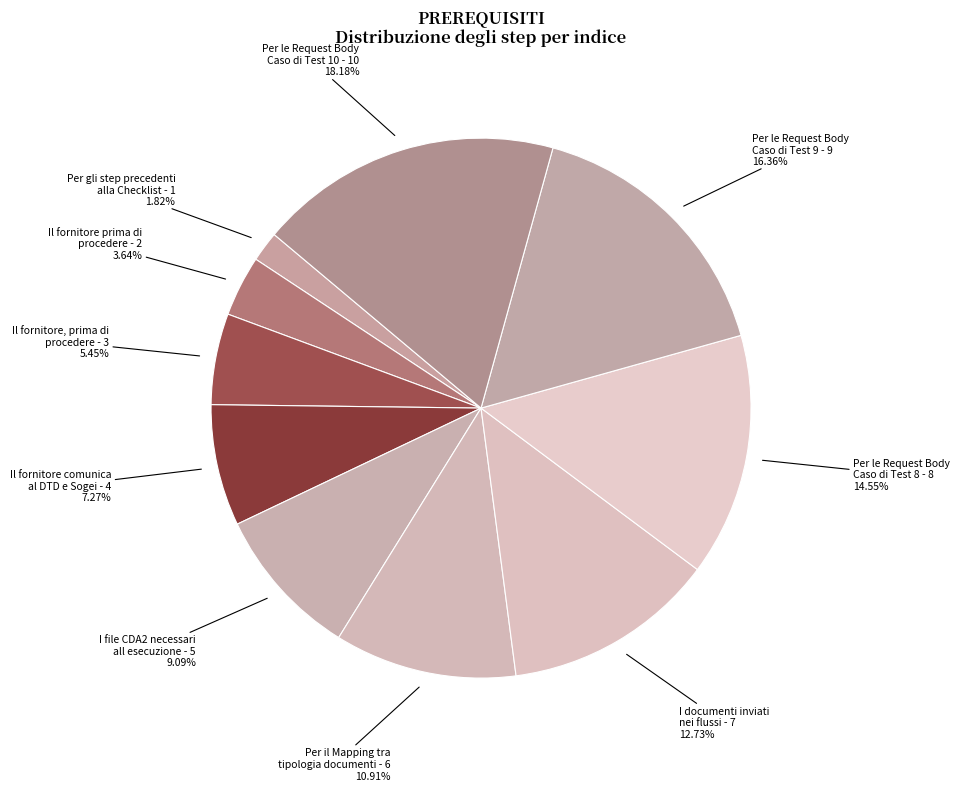

How many segments does this pie chart have?

10